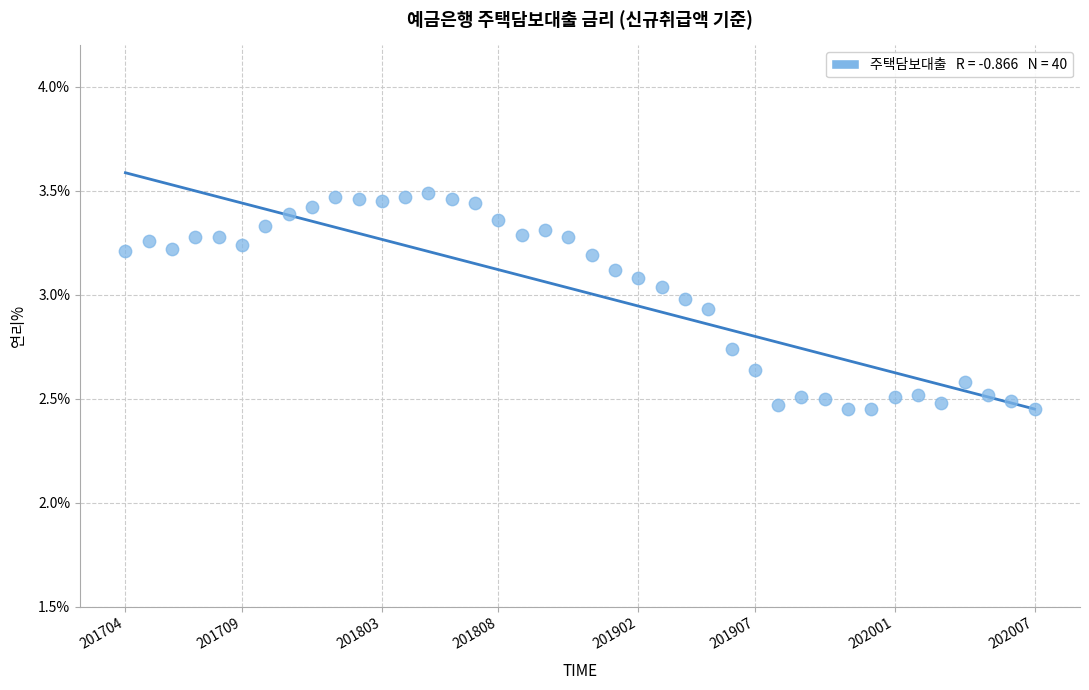

What is the range of Y values (max minus min)?

1.0